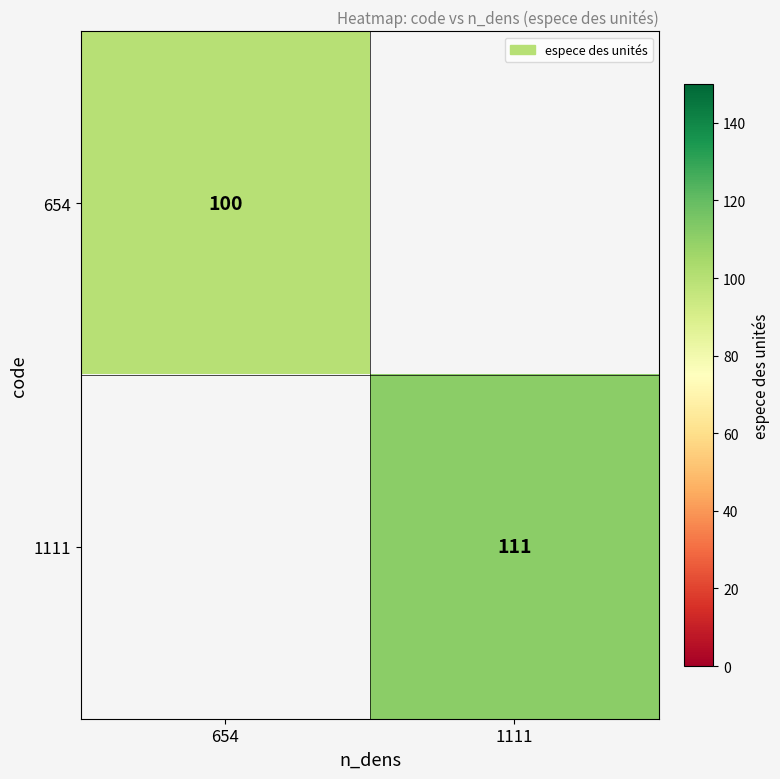

Is it true that 1111 equals 111 at 1111?

True